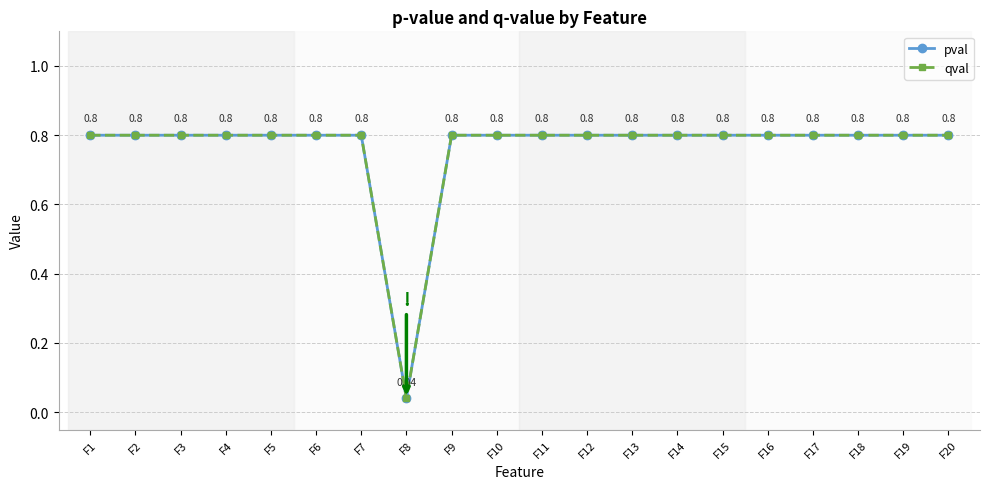

Does the chart have visible grid lines?

Yes